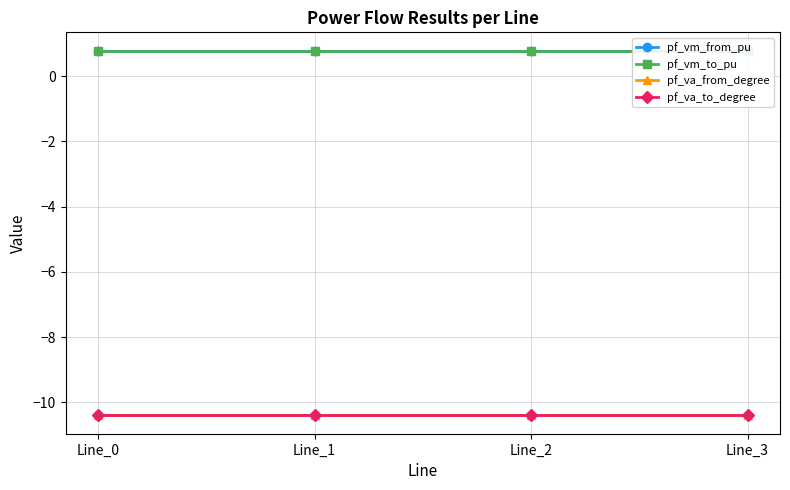

Which has a higher value, Line_2 or Line_1?

Line_2